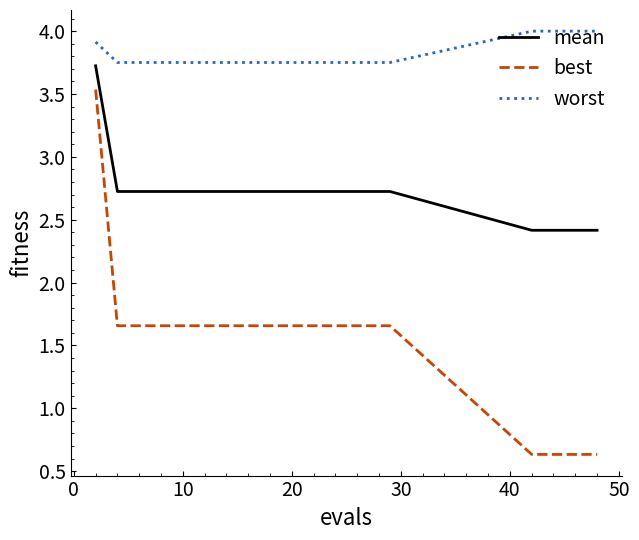

True or false: worst and best intersect in this chart.

False